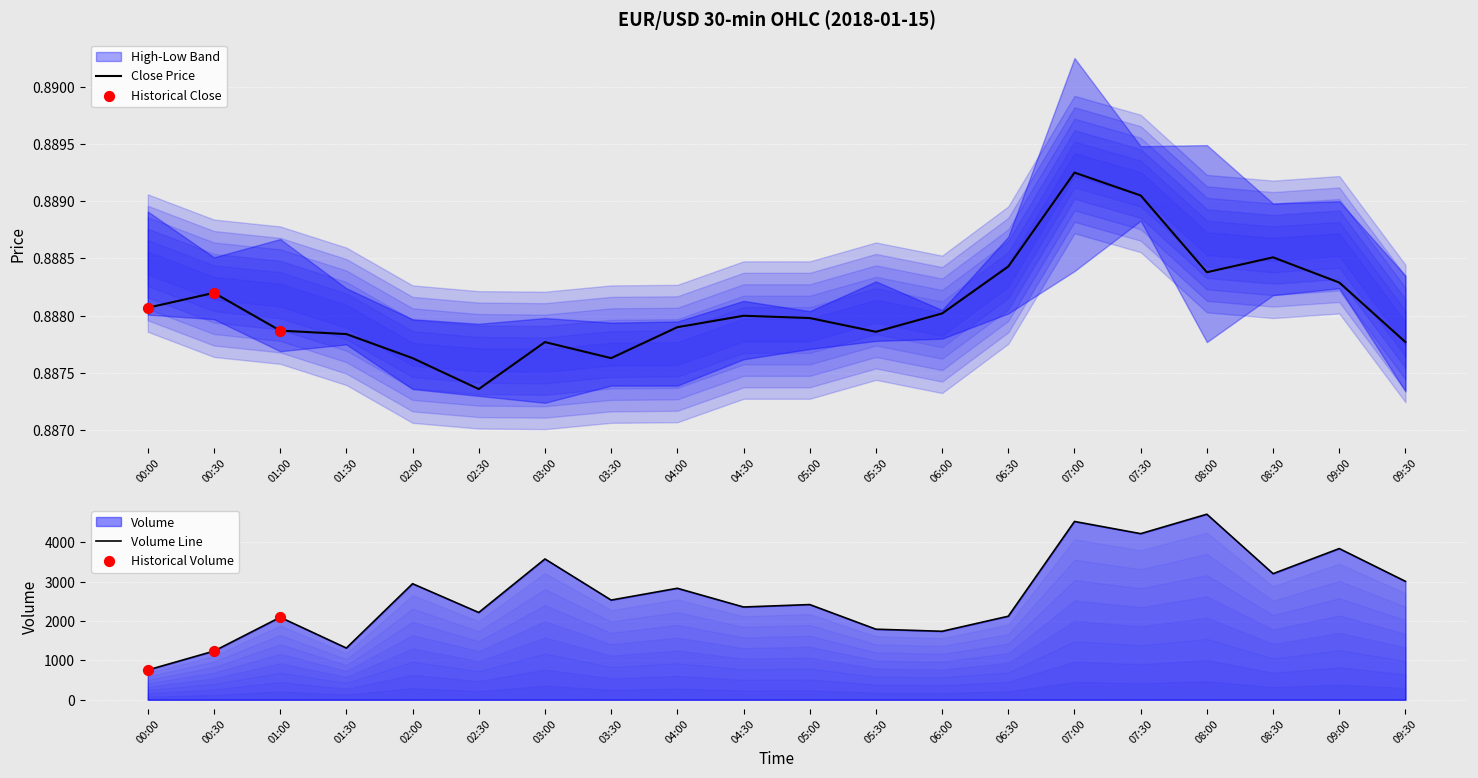

Which series reaches the maximum Y coordinate?

volume